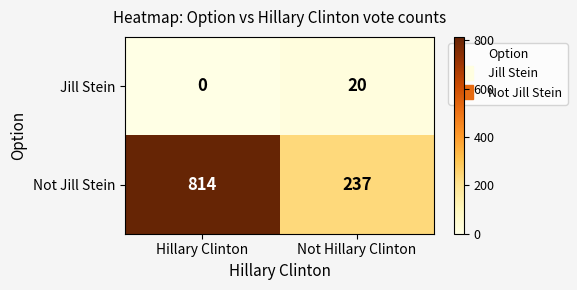

What is the difference between the highest and lowest values at Not Hillary Clinton?

217